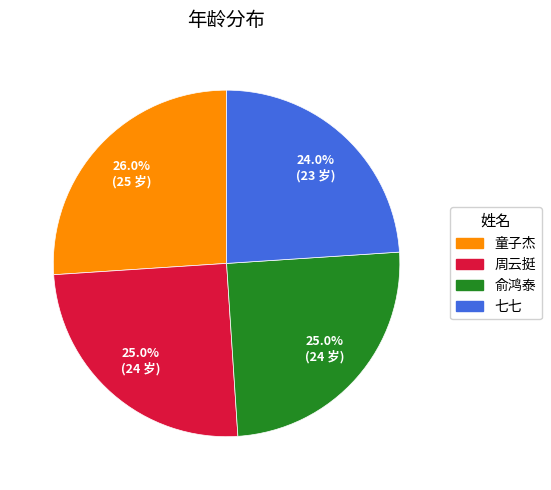

To the nearest percent, what is the difference between the 周云挺 and 童子杰 slice percentages?

1%